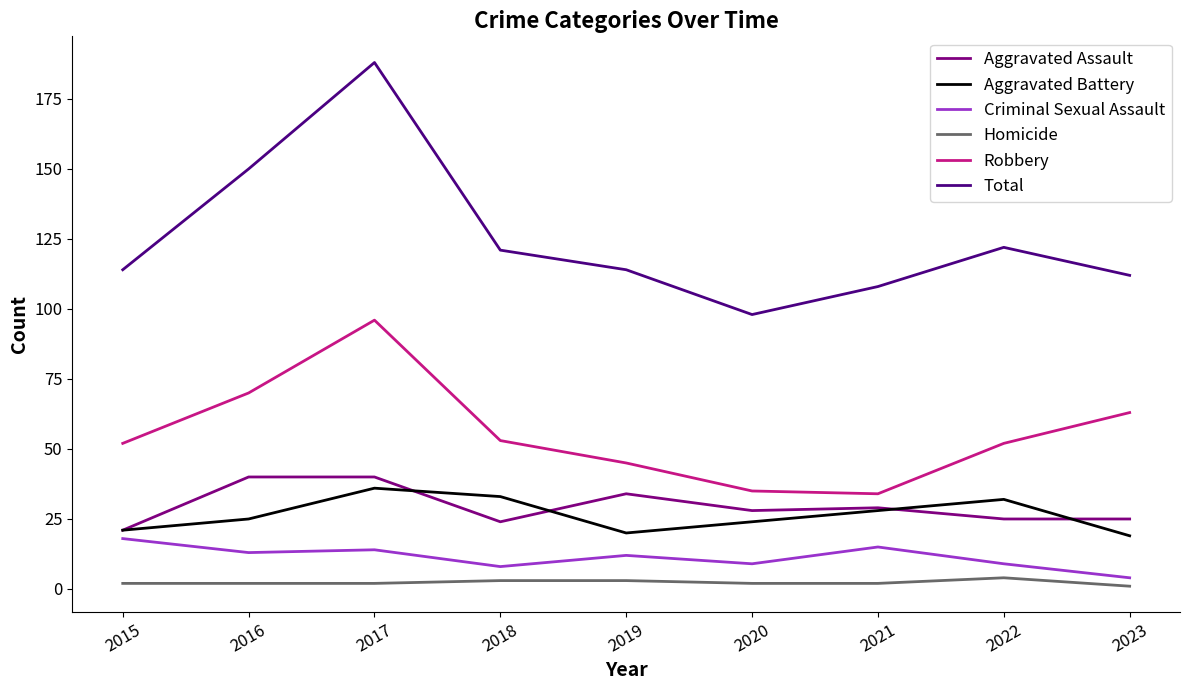

What is the minimum value for Aggravated Battery?

19